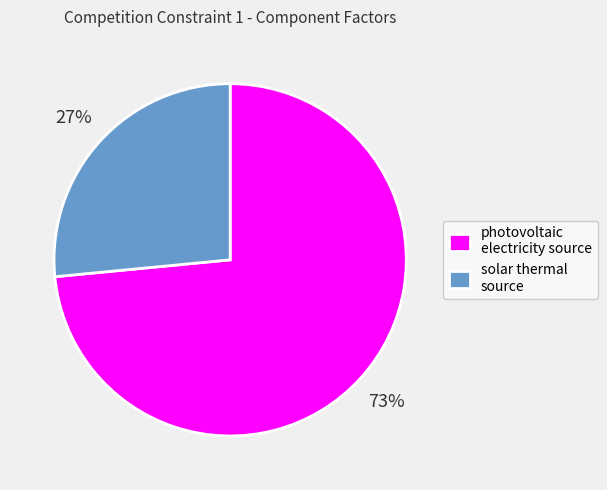

The solar thermal source slice represents 20% of the pie. True or false?

False